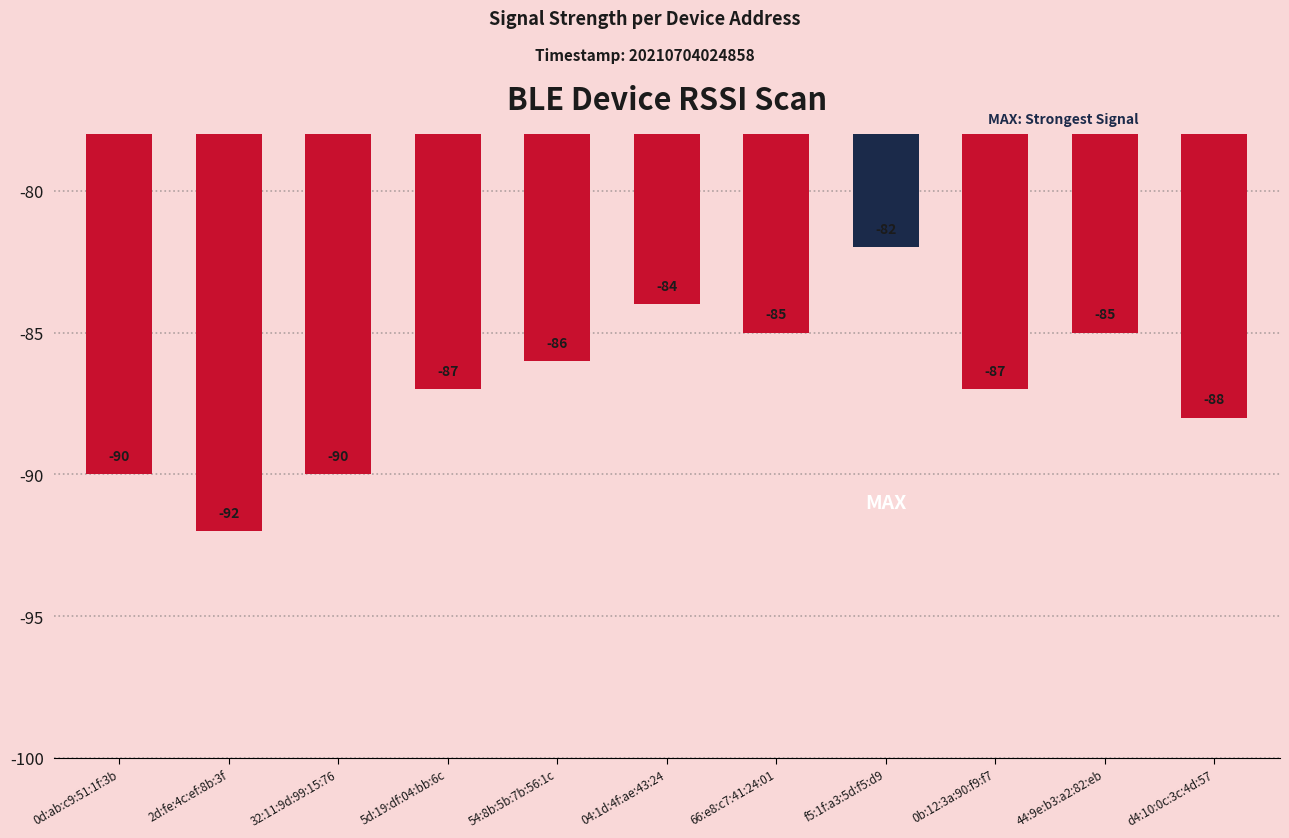

True or false: the data shows -37 at 0b:12:3a:90:f9:f7.

False